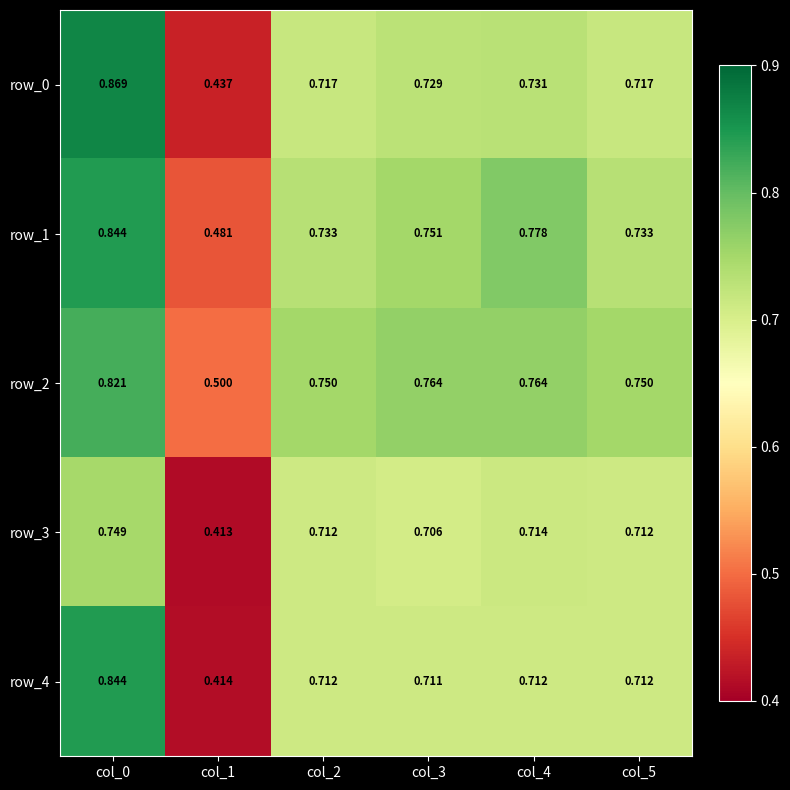

Which category has the highest value across all series?

col_0